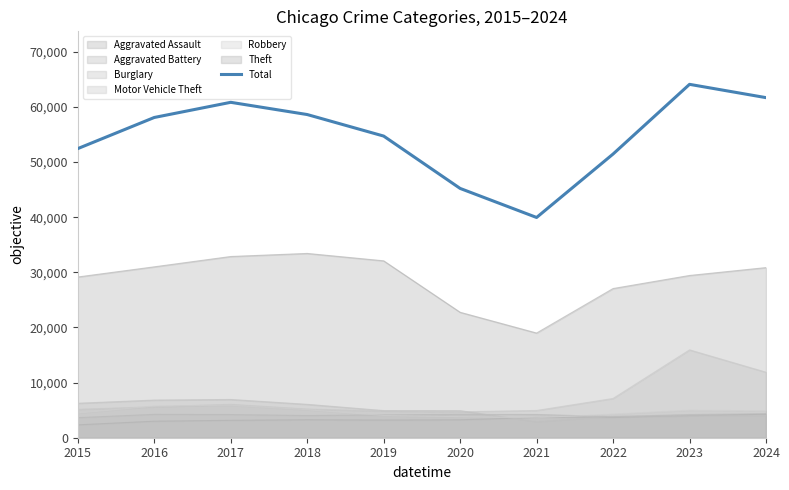

The value at 2019 is 72648. True or false?

False